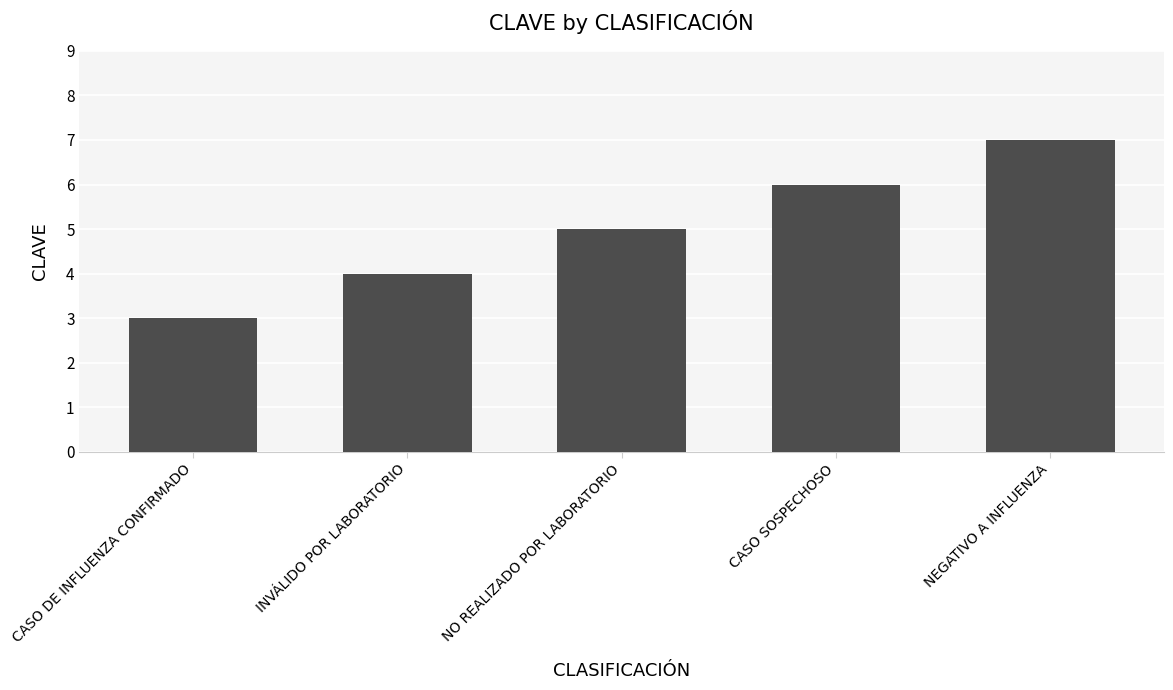

At which label is the value closest to 5?

NO REALIZADO POR LABORATORIO